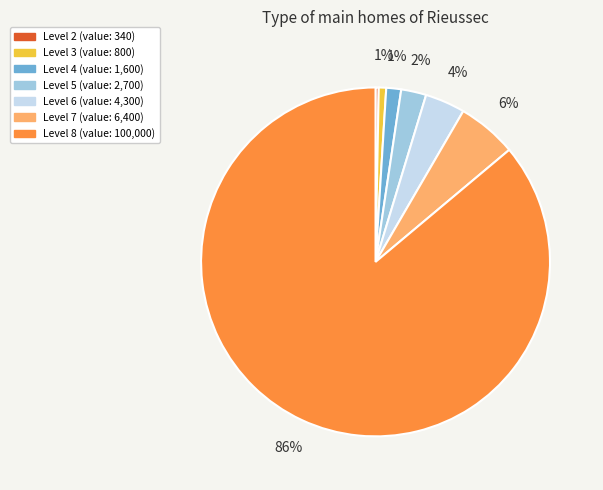

What percentage is the Level 7 (value: 6,400) slice, to the nearest percent?

6%